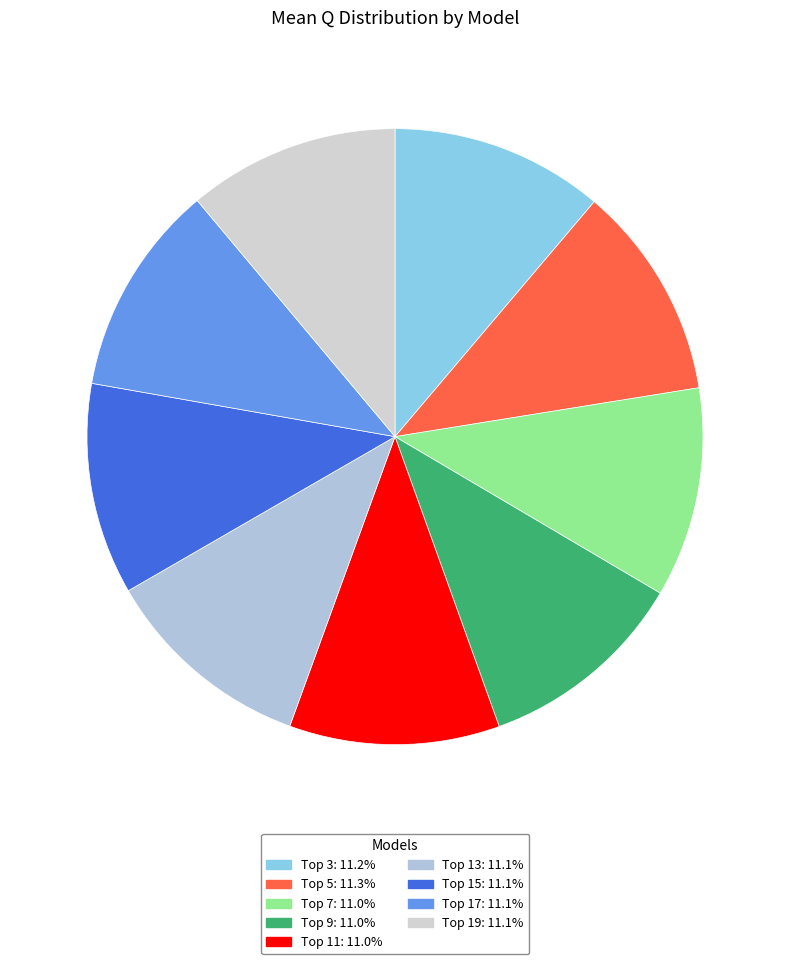

What is the smallest slice in the pie chart?

Top 9